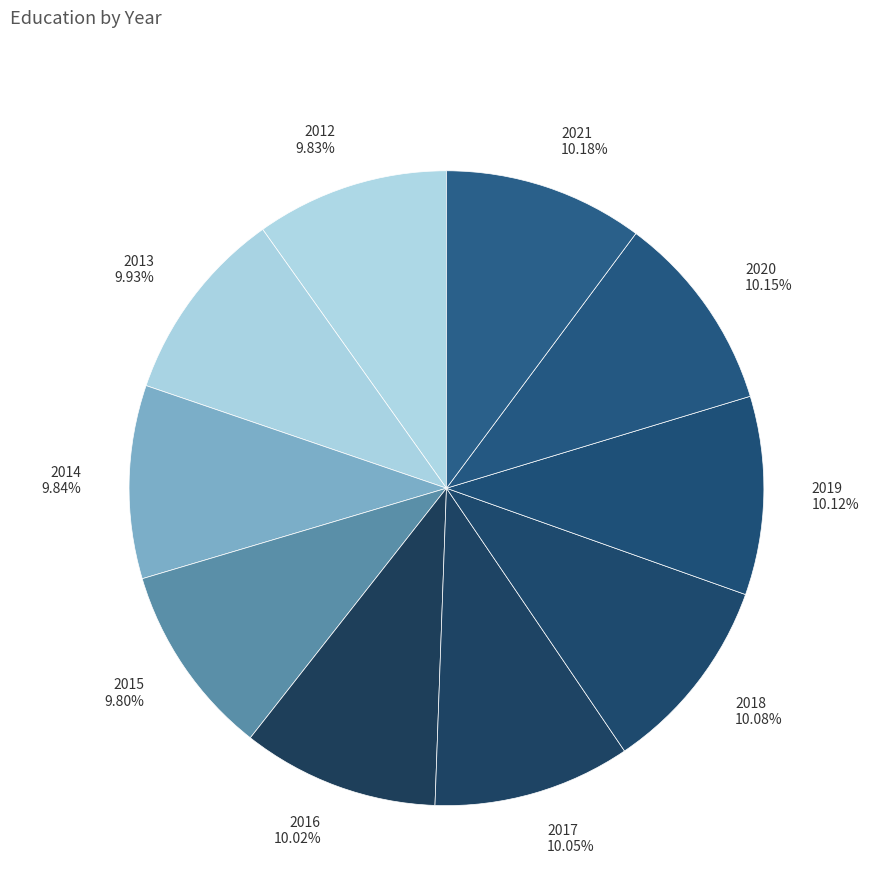

What is the ratio of the value at 2013 to the value at 2016?

1.0